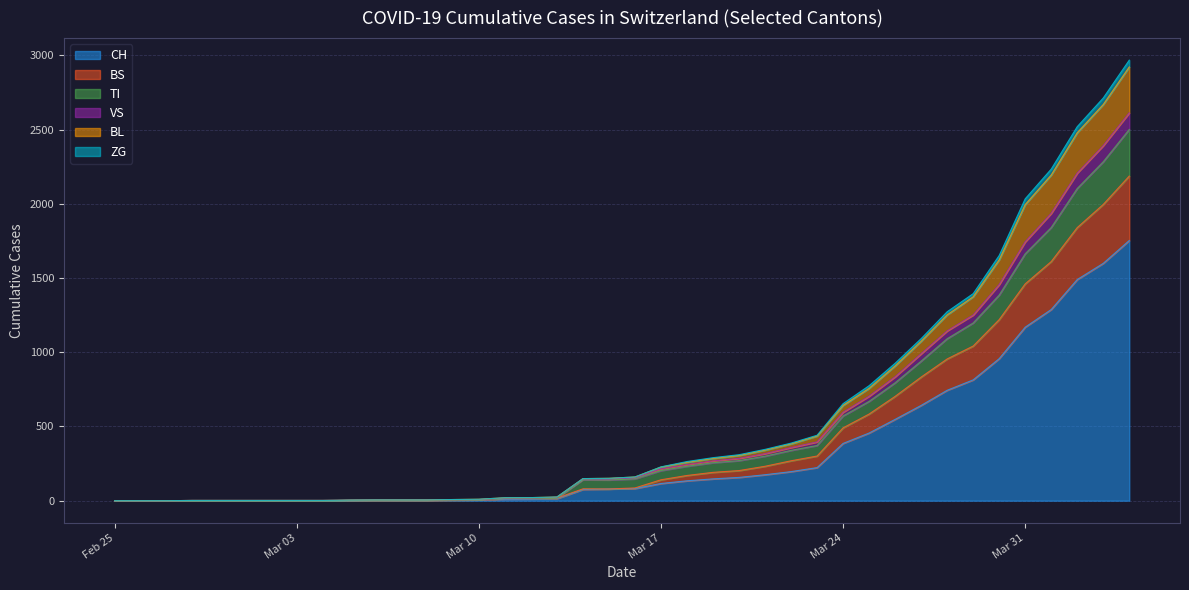

True or false: BL and CH cross at least once.

False